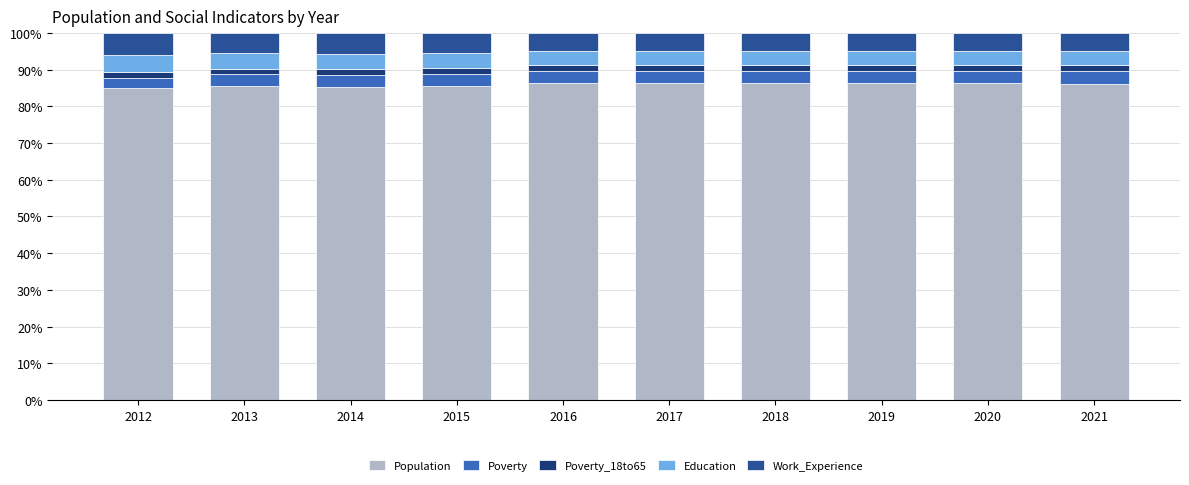

The Population series shows 121.4 at 2016. True or false?

False